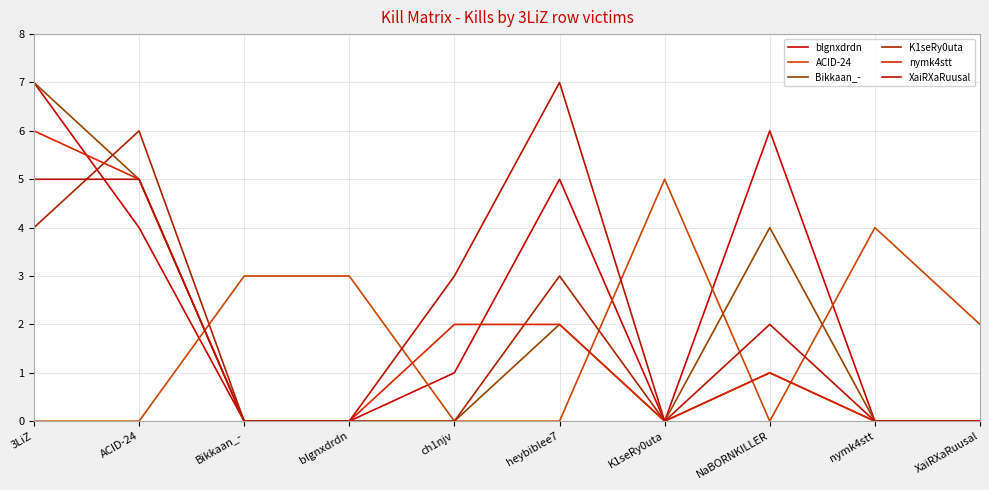

At which category is the sum across all series the highest?

3LiZ